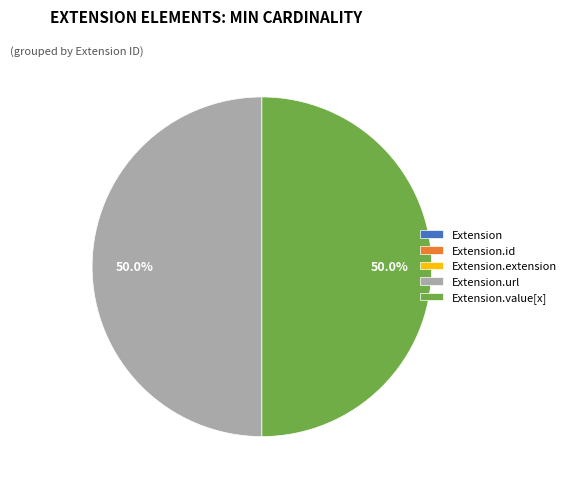

What is the change in value from Extension to Extension.value[x]?

+1